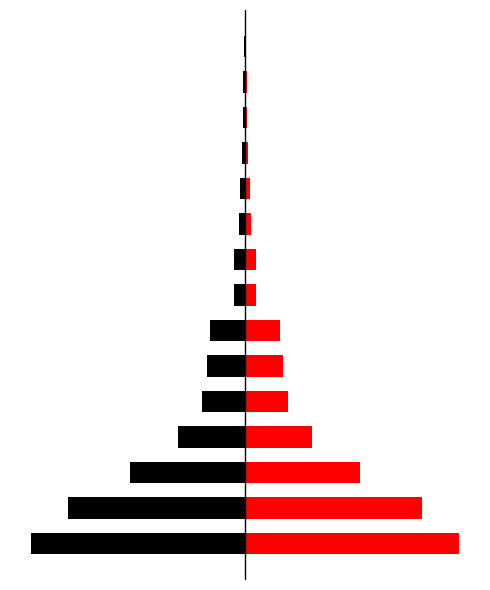

What is the difference between the Cases (right) values at 5 and 2?

560.5